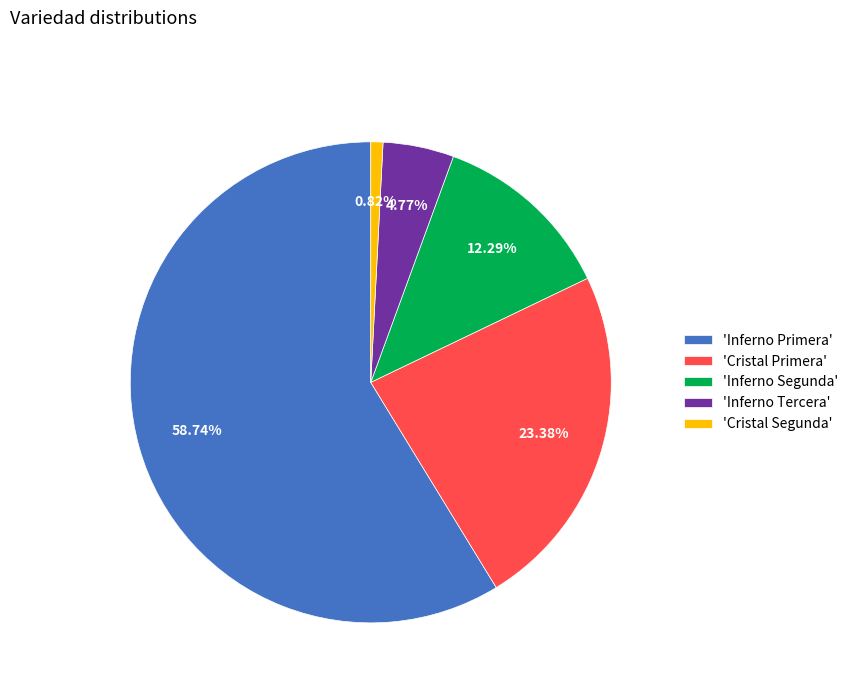

Which slice is the largest?

'Inferno Primera'